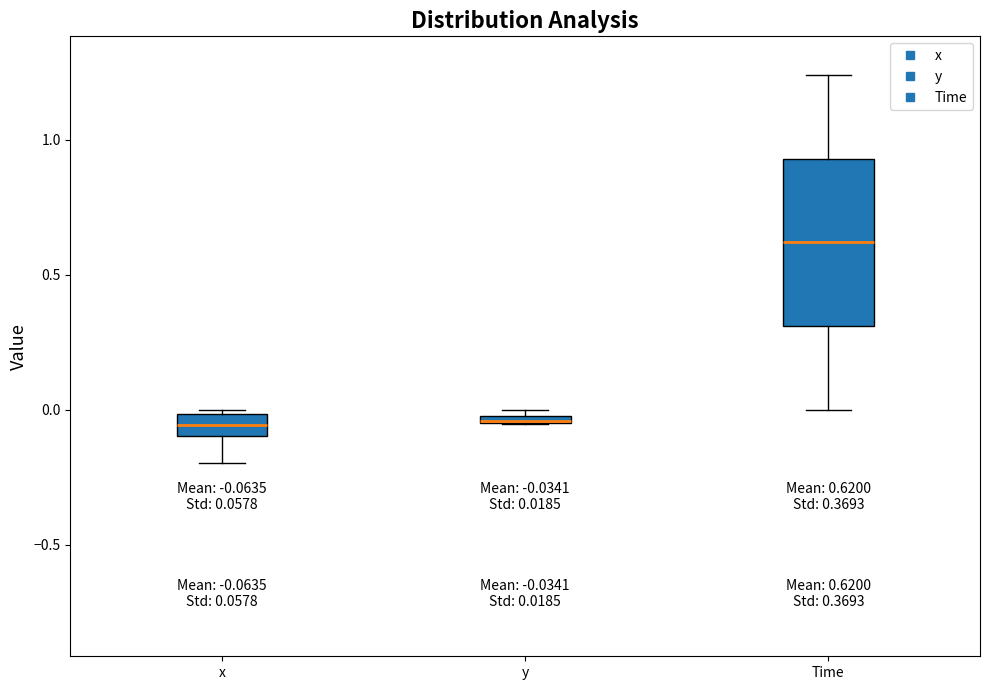

Comparing the boxes themselves (not the whiskers), which one is the tallest?

Time